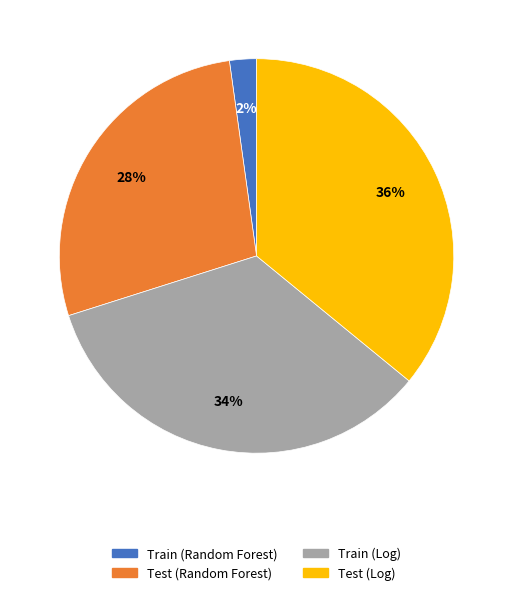

The Train (Log) slice represents 48% of the pie. True or false?

False